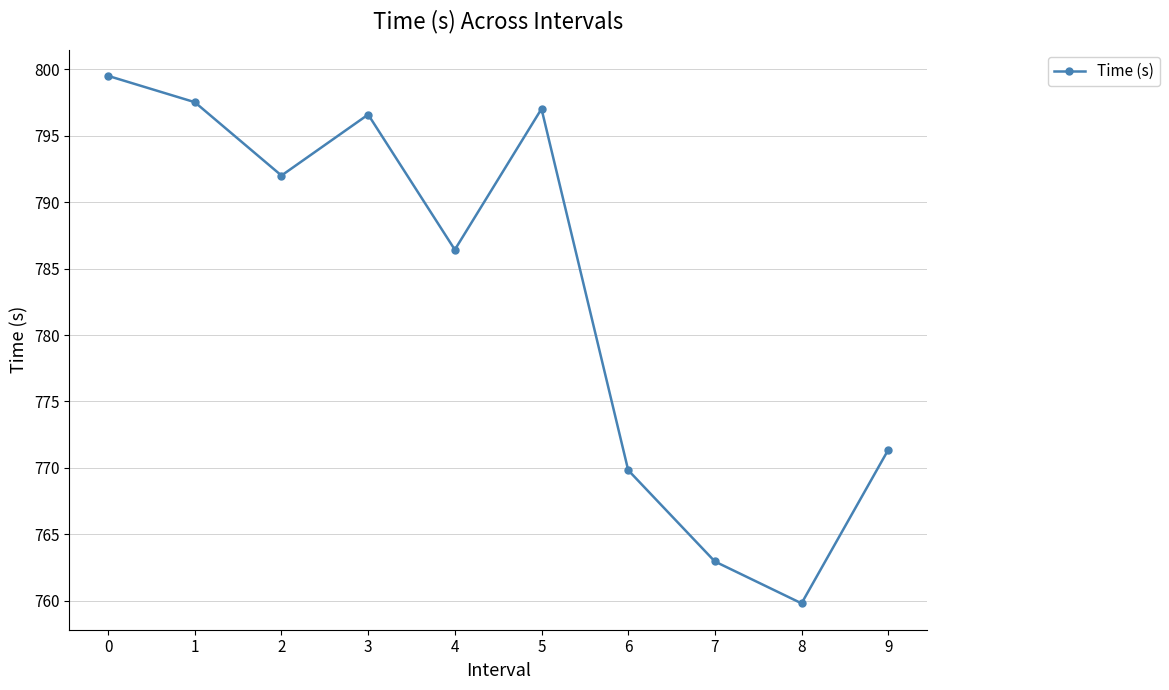

What is the change in value from 0 to 7?

-36.5